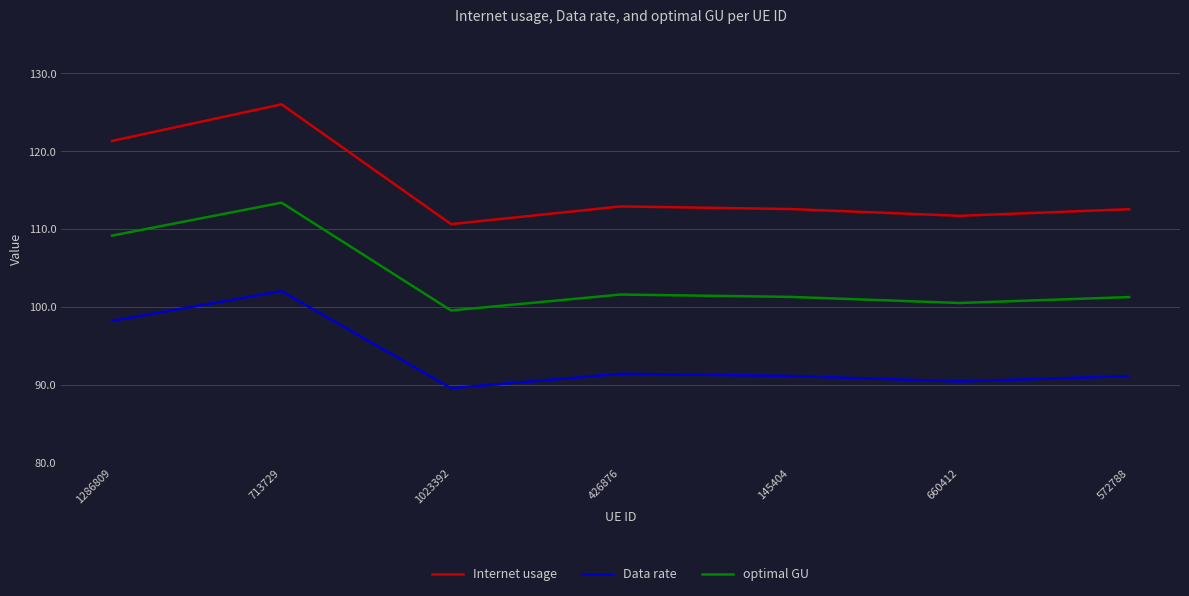

What is the difference between the Internet usage values at 1286809 and 1023392?

10.7